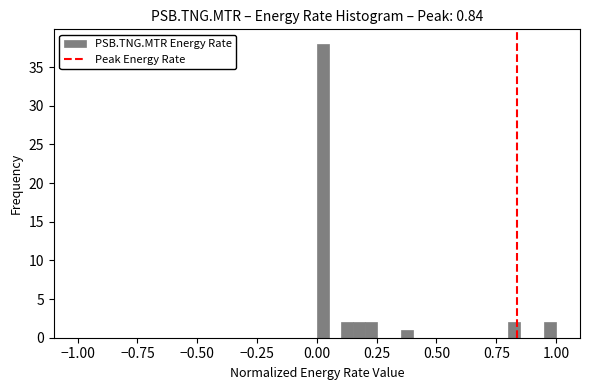

Around what value on the x-axis is the tallest bar? Give the approximate position of its centre, as read against the axis.

0.05